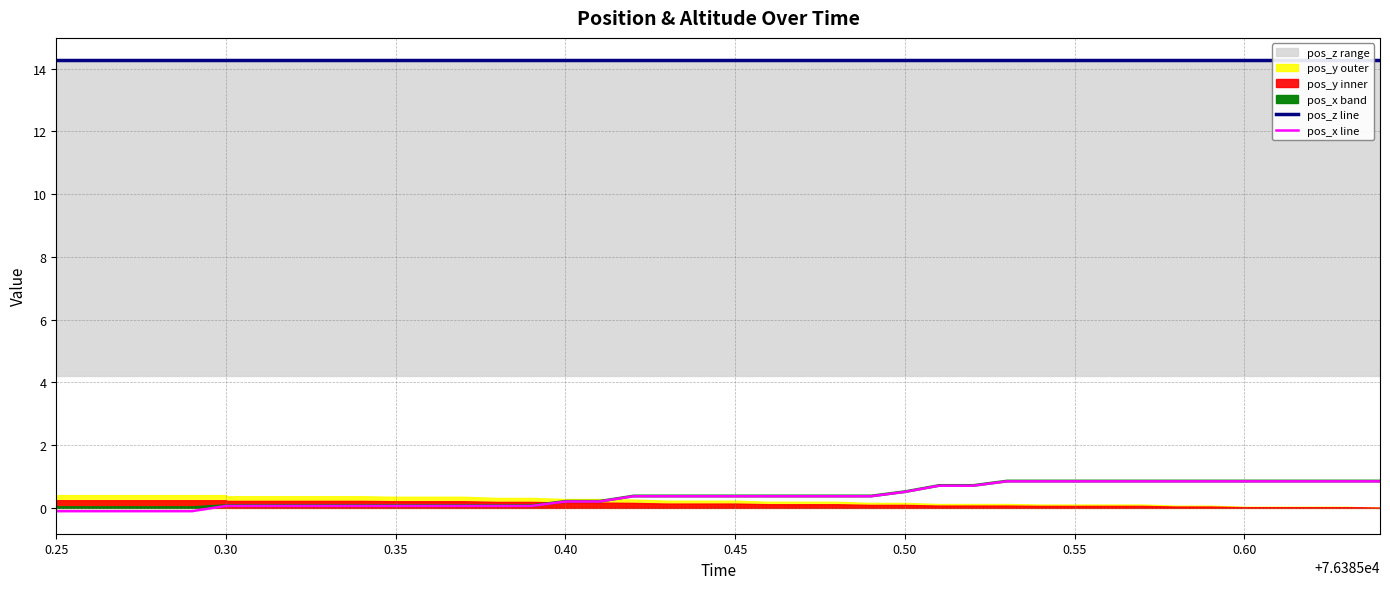

What position from the left is 0.25?

1